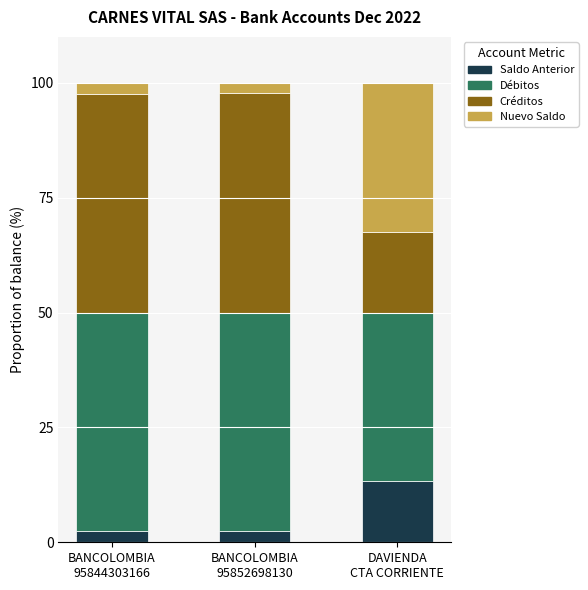

What is the lowest value of the Saldo Anterior series?

2.4